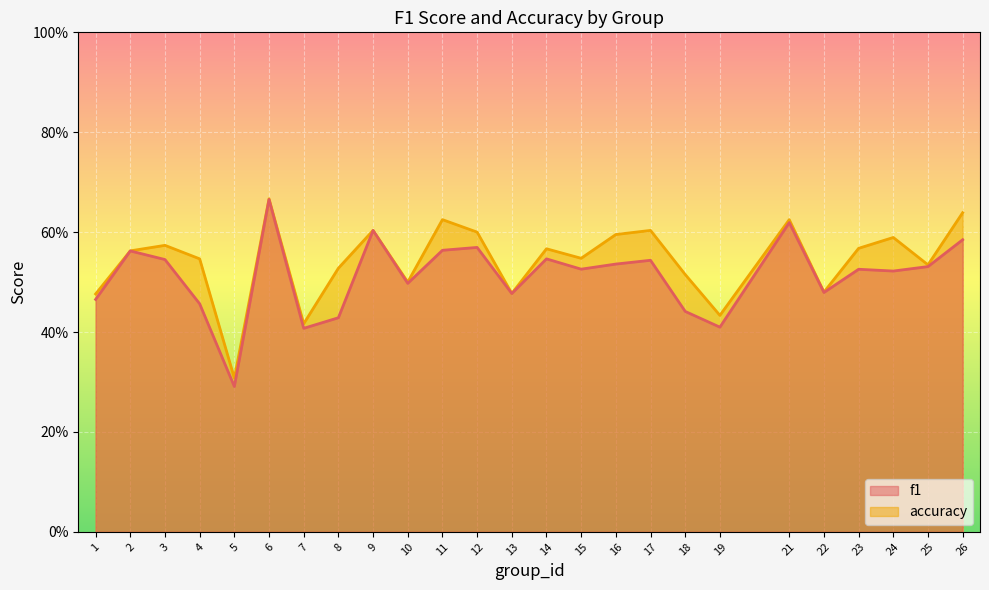

True or false: f1 and accuracy intersect in this chart.

False